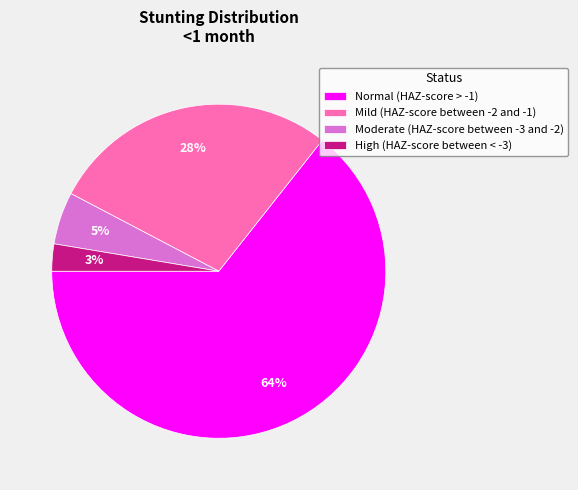

Between Normal (HAZ-score > -1) and Mild (HAZ-score between -2 and -1), which is larger?

Normal (HAZ-score > -1)